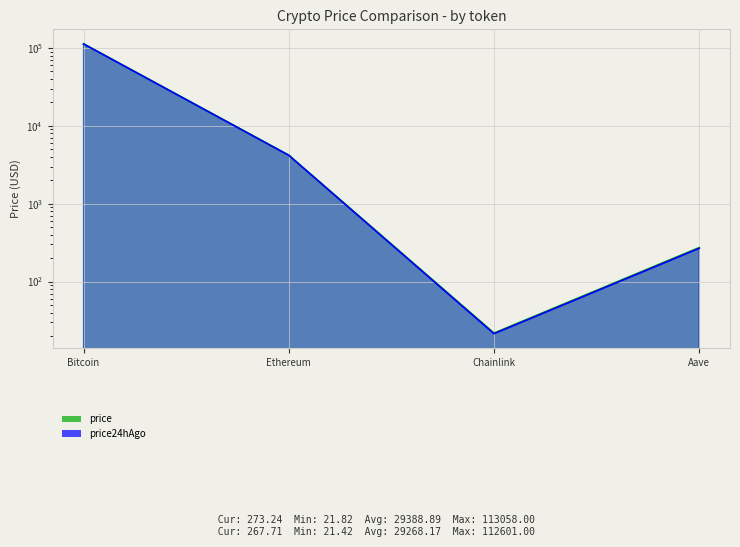

At which label does price24hAgo first exceed 4182?

Bitcoin